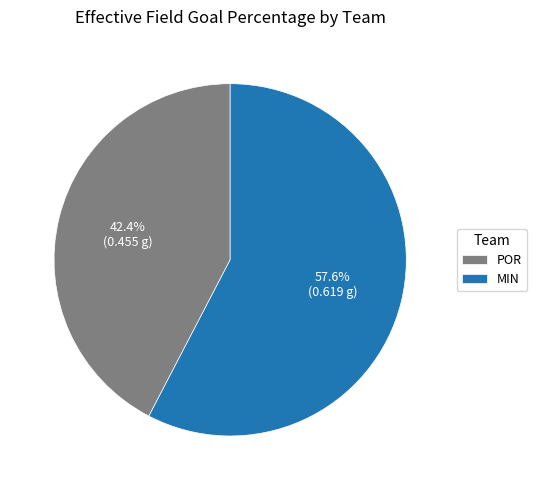

To the nearest percent, what portion does POR represent?

42%